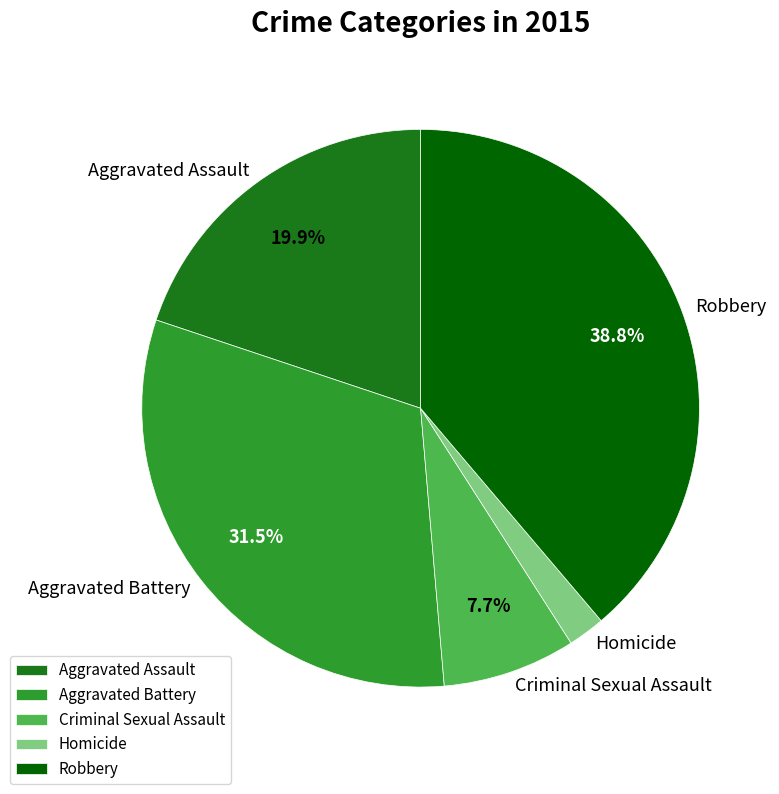

True or false: Aggravated Battery accounts for 37% of the total.

False